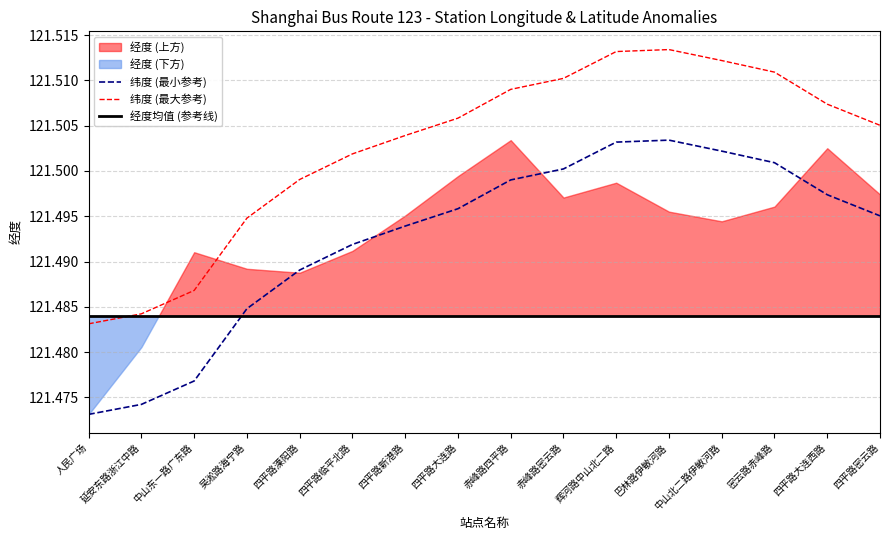

How many times do 纬度 (最小参考) and 经度均值 (参考线) cross each other?

1